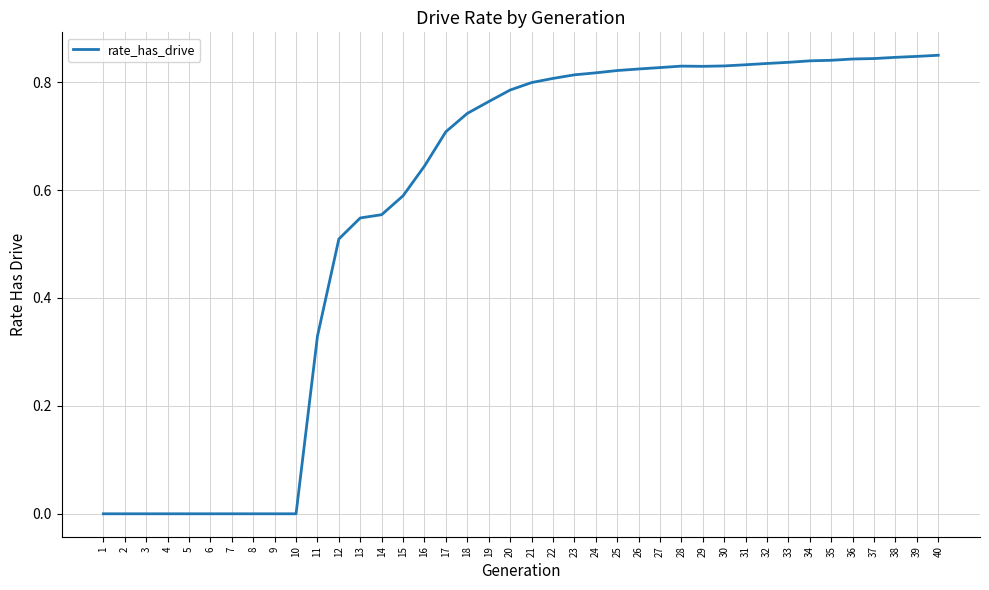

What is the change in value from 8 to 14?

+0.6